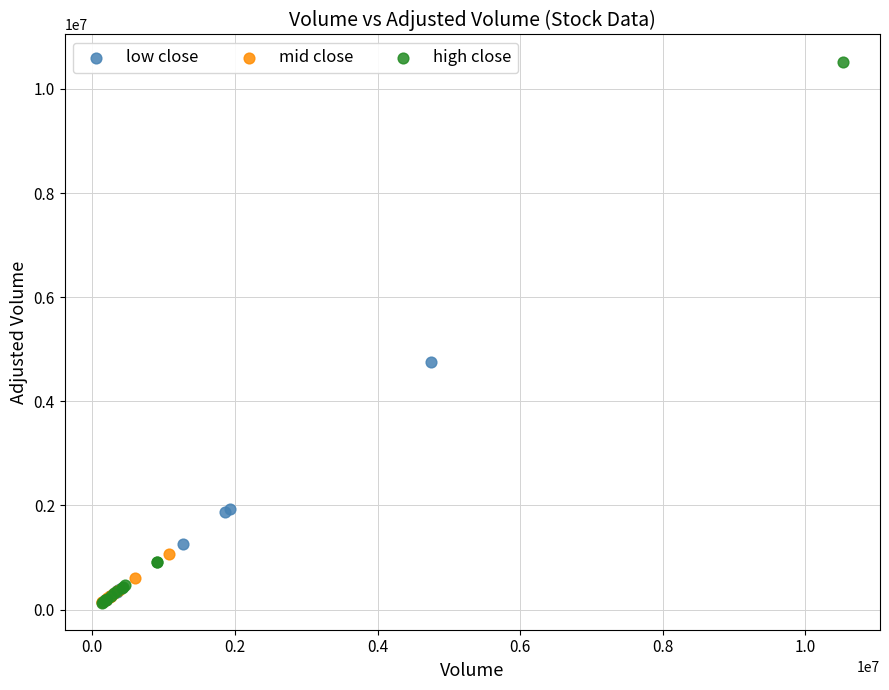

Which series contains the highest Y value?

high close